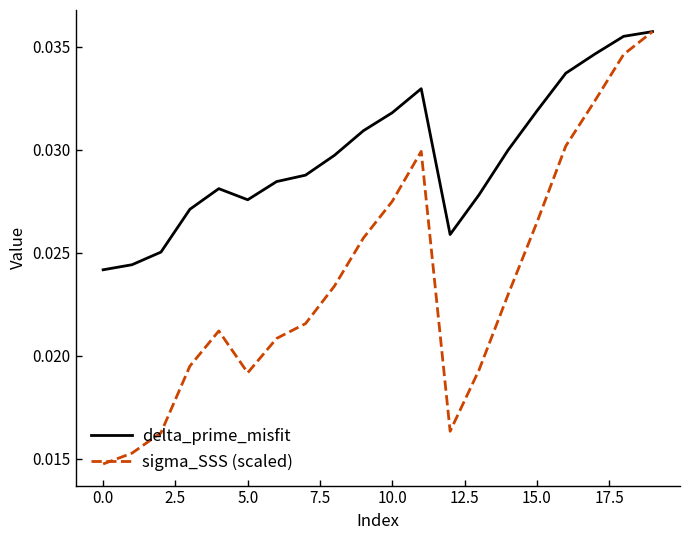

Which series has the largest total across all categories?

delta_prime_misfit